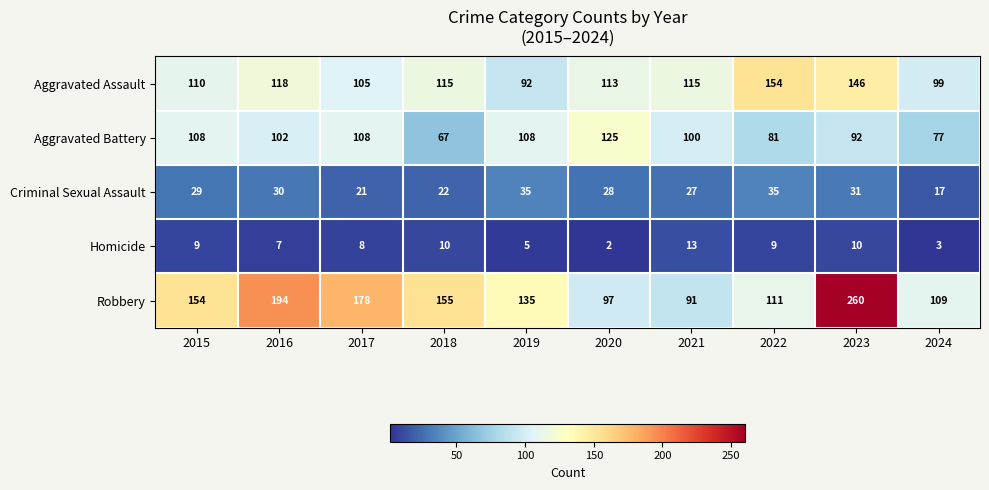

What is the difference between the Criminal Sexual Assault values at 2022 and 2018?

13